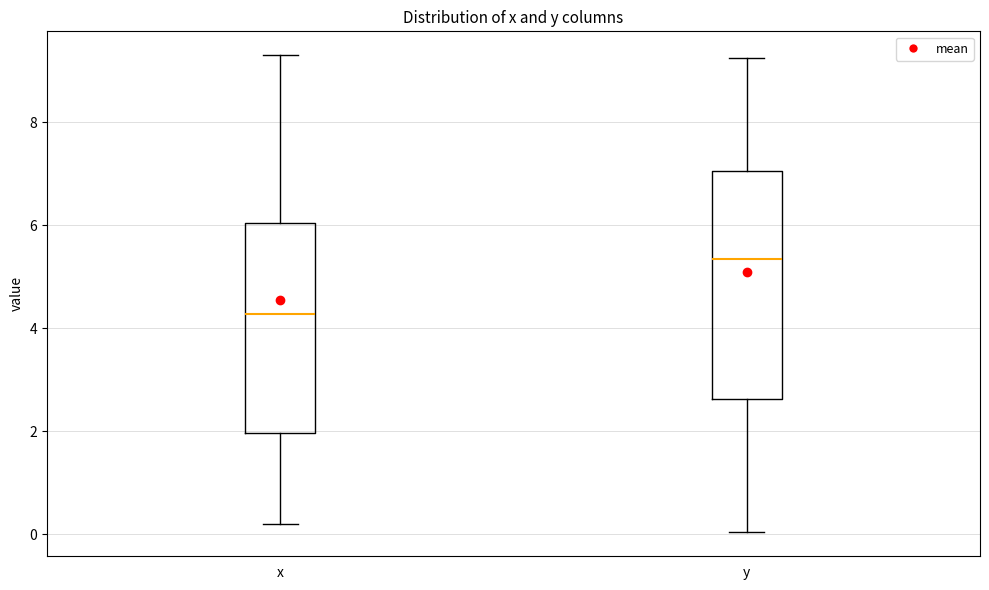

Reading left to right, transcribe this box plot: for each box, give where its median line is, the range the box spans, and where its two whiskers end, as read against the y-axis. The values are not printed on the chart, so give them approximately, as read against the axis.

x: median 4.2, box 2.0 to 6.0, whiskers 0.2 to 9.4
y: median 5.4, box 2.6 to 7.0, whiskers 0.0 to 9.2